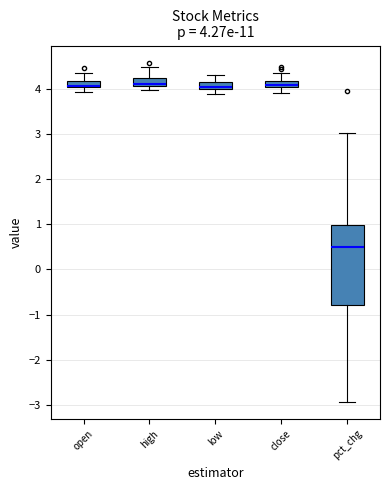

Which box is the tallest, from its lower edge to its upper edge?

pct_chg